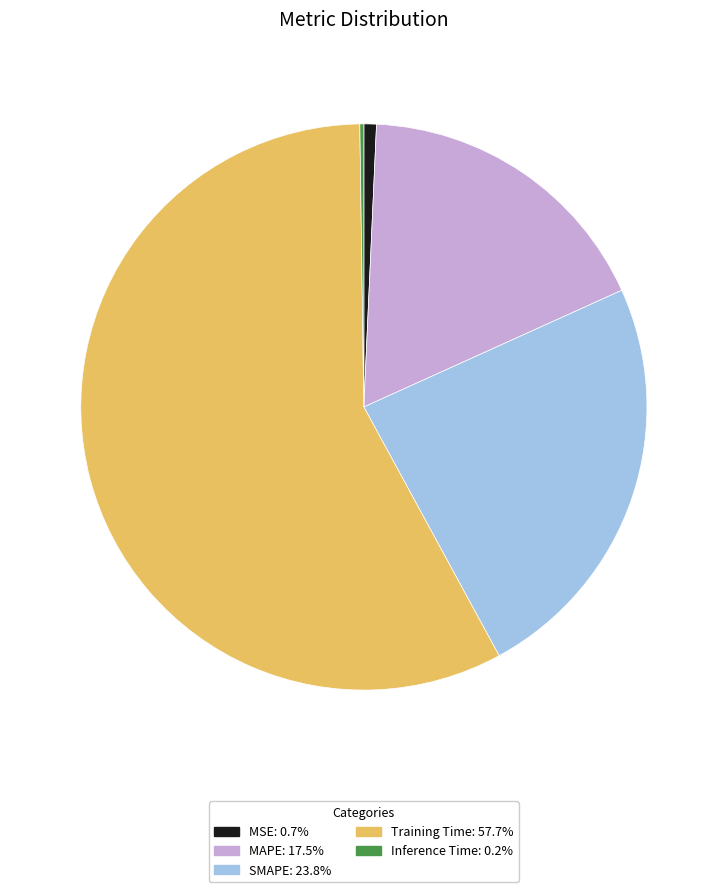

Do SMAPE: 23.8% and MSE: 0.7% together represent more than half of the pie?

No